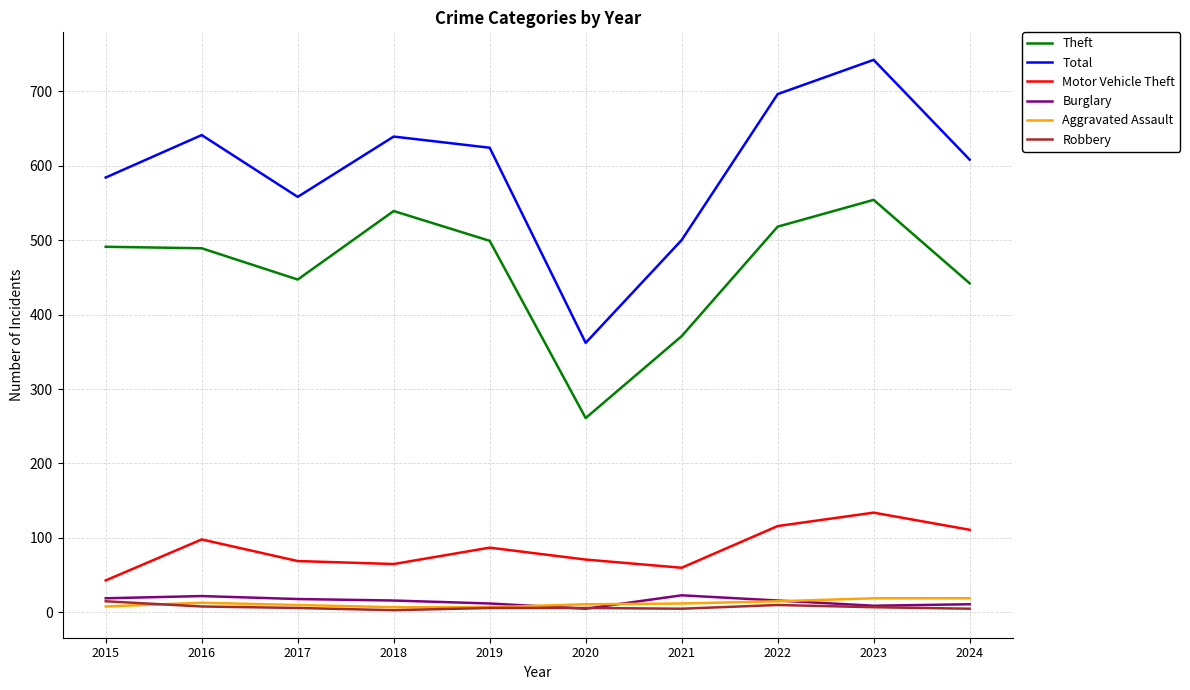

True or false: Motor Vehicle Theft has a value of 98 at 2016.

True